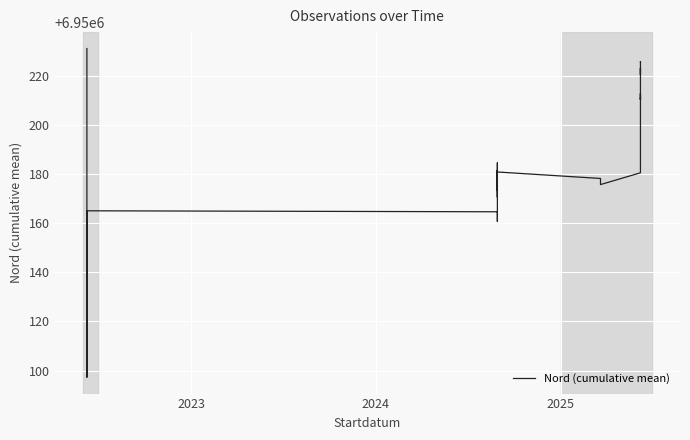

True or false: there are more than 0 points higher than both neighbors.

True